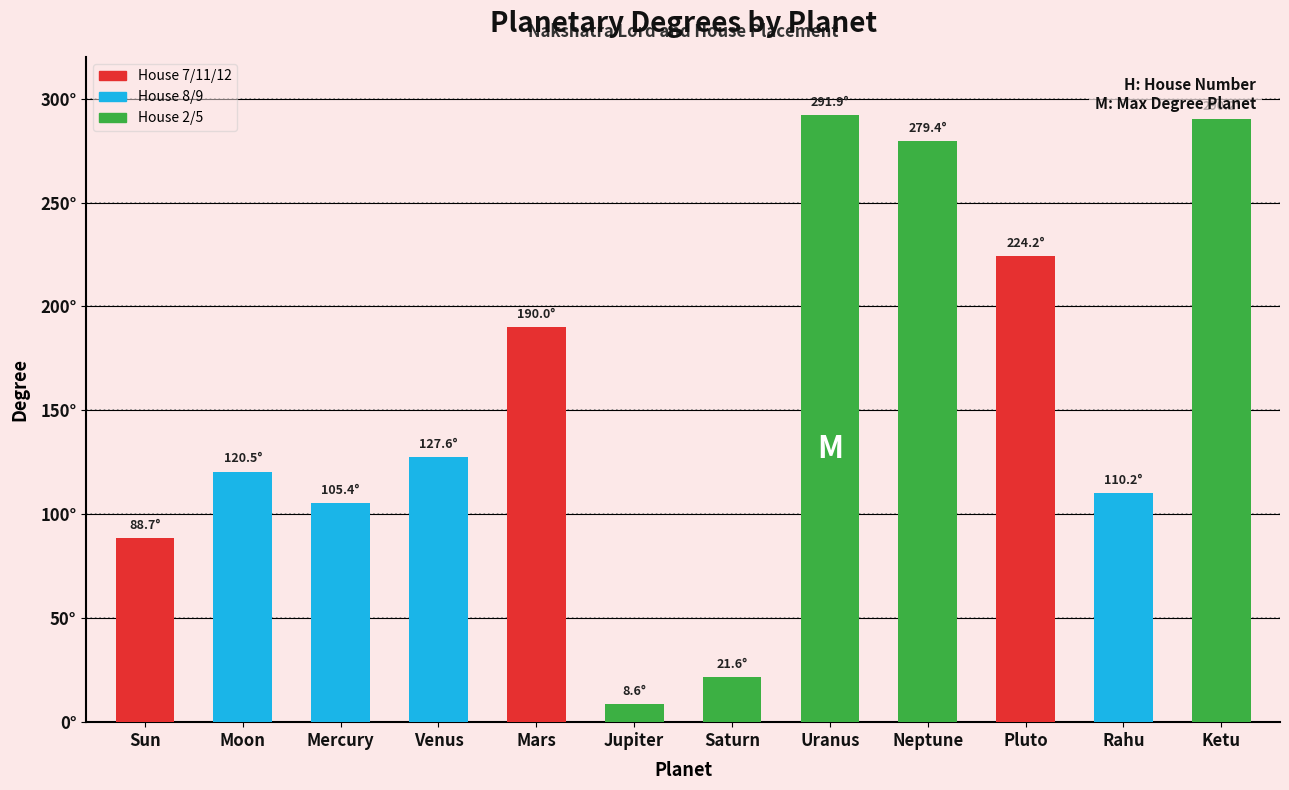

How many values exceed 127?

6